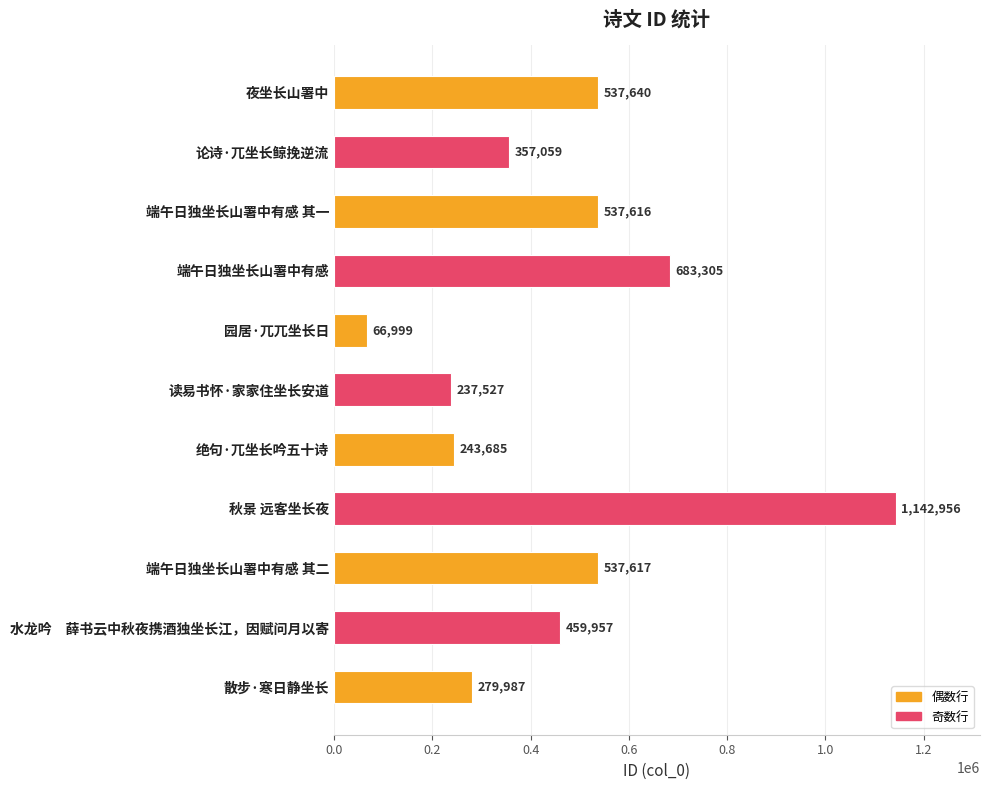

At which category does the chart reach its minimum across all series?

园居·兀兀坐长日